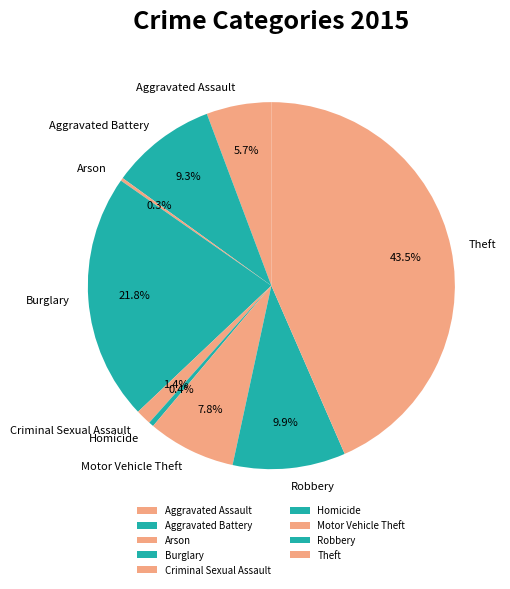

Between Motor Vehicle Theft and Homicide, which is larger?

Motor Vehicle Theft